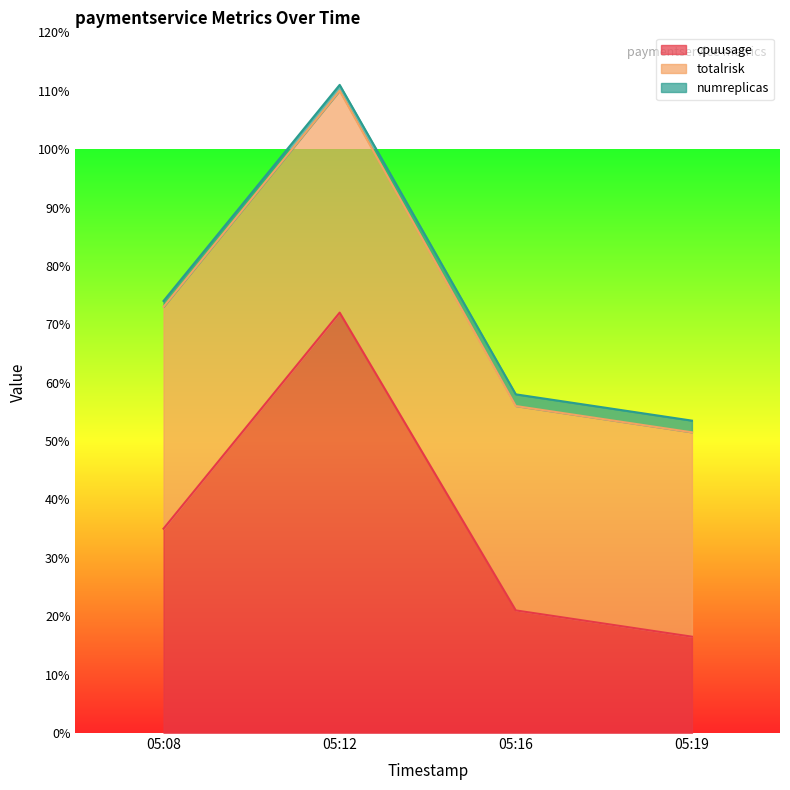

Is the value of totalrisk at 05:08 greater than the value of numreplicas at 05:08?

Yes